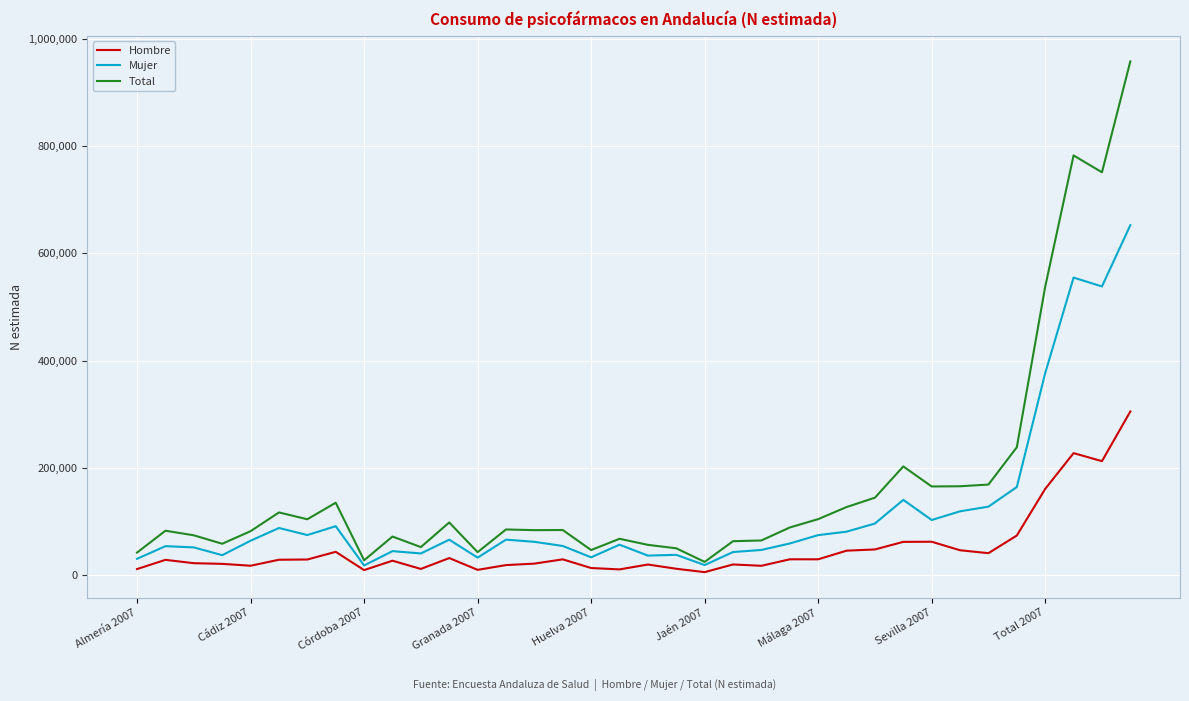

Is this an area chart (filled region under the line)?

No